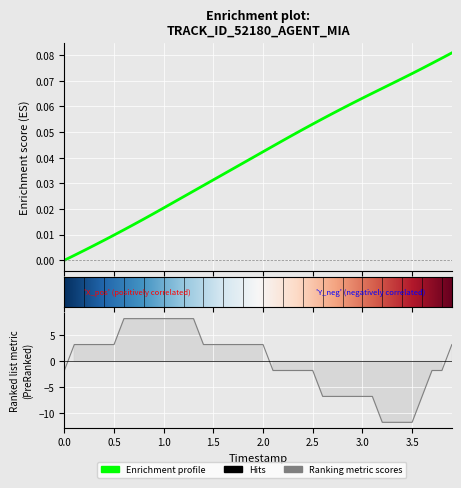

Between 3.5 and 0.5, which is larger?

3.5